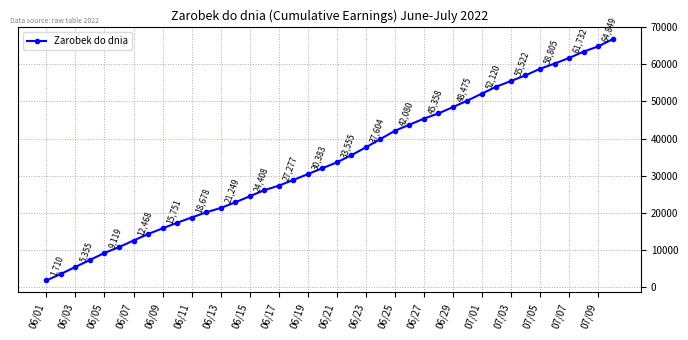

True or false: there are more than 2 points higher than both neighbors.

False